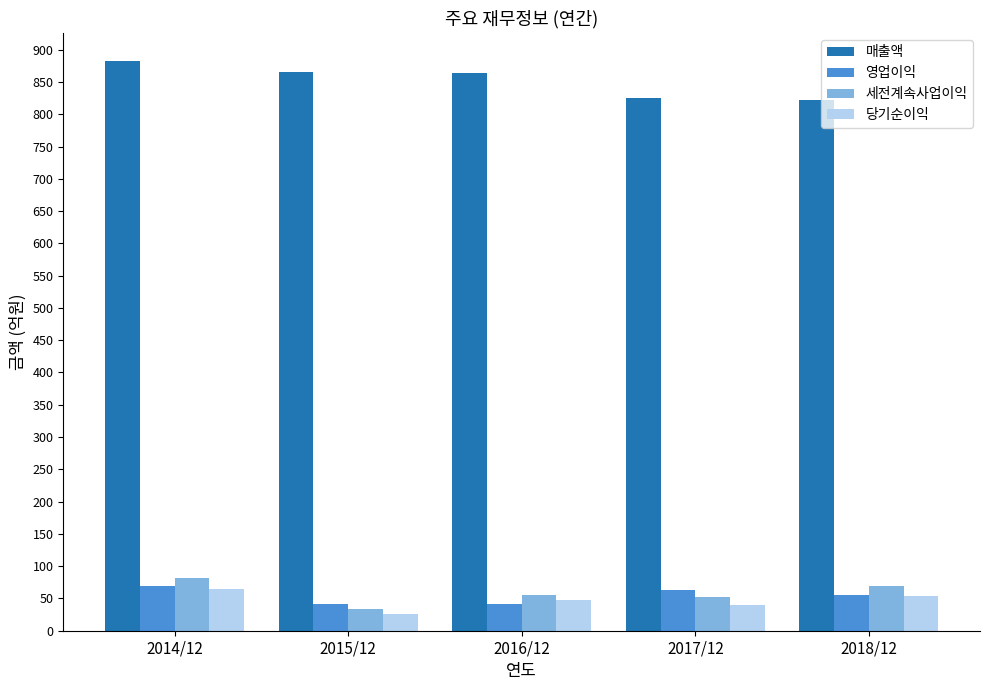

Which series has the widest spread of values?

매출액